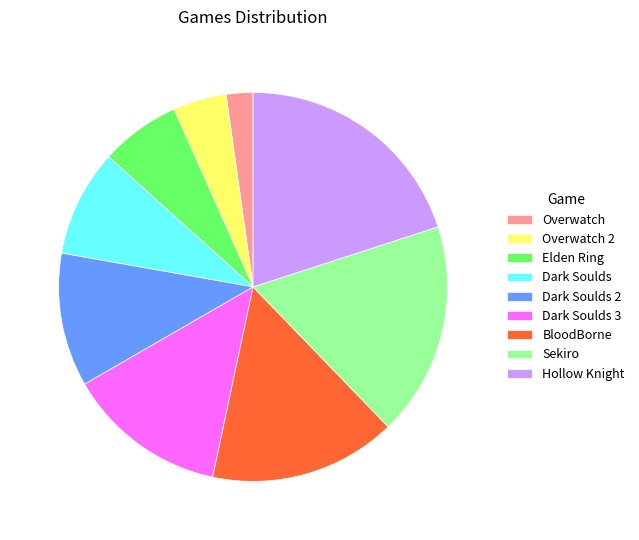

Is it true that BloodBorne is 27% of the pie?

False